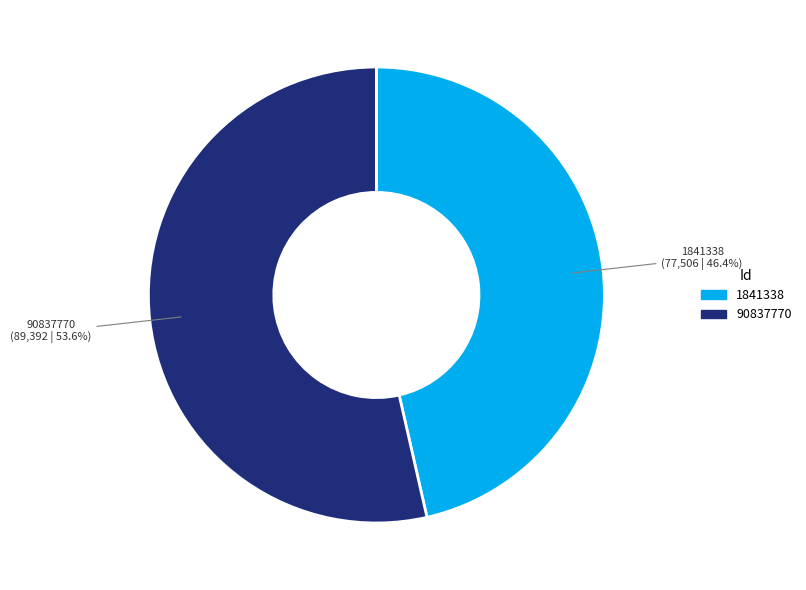

What is the total percentage of 90837770 and 1841338?

100.0%